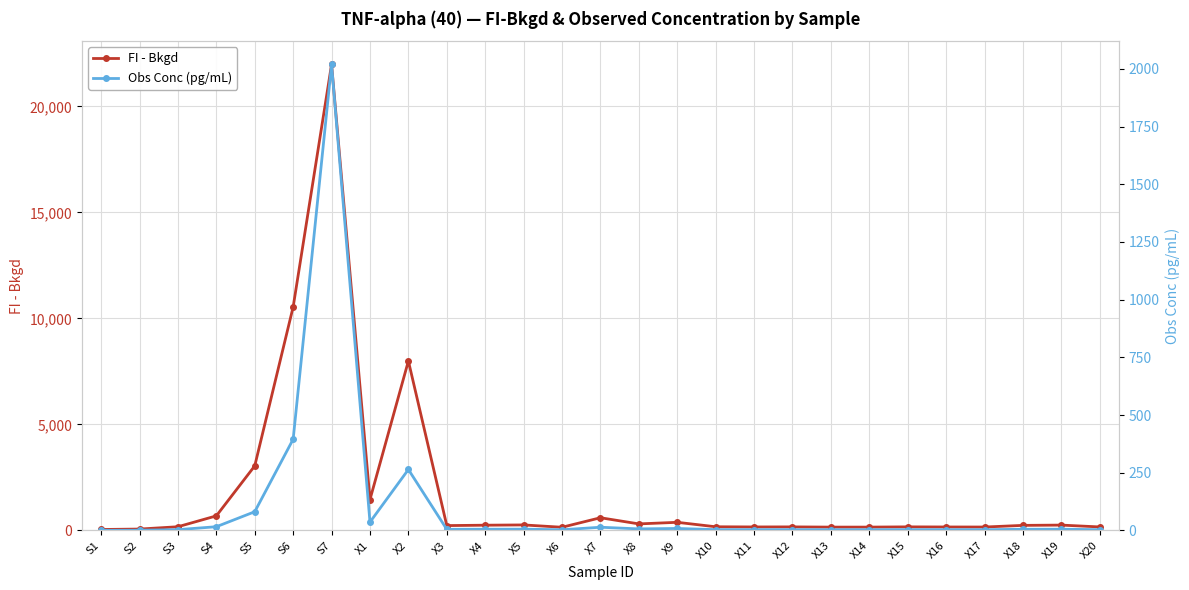

At how many categories does at least one series exceed 1338?

5